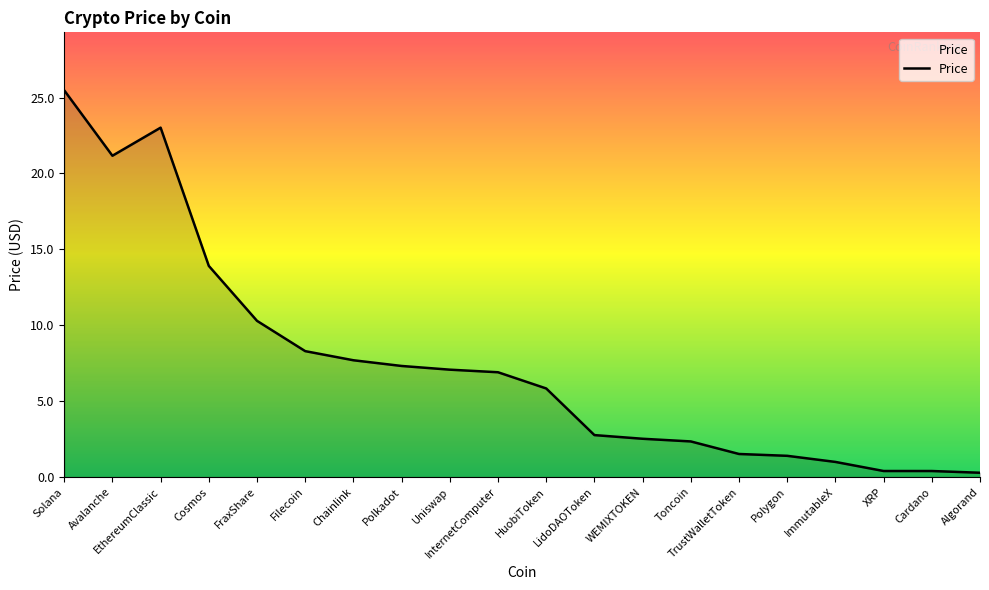

What is the greatest value displayed?

25.5